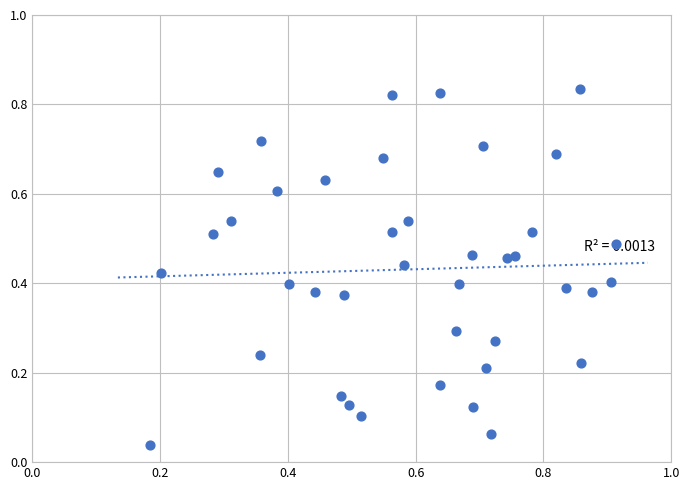

How many points are shown in the scatter plot?

40